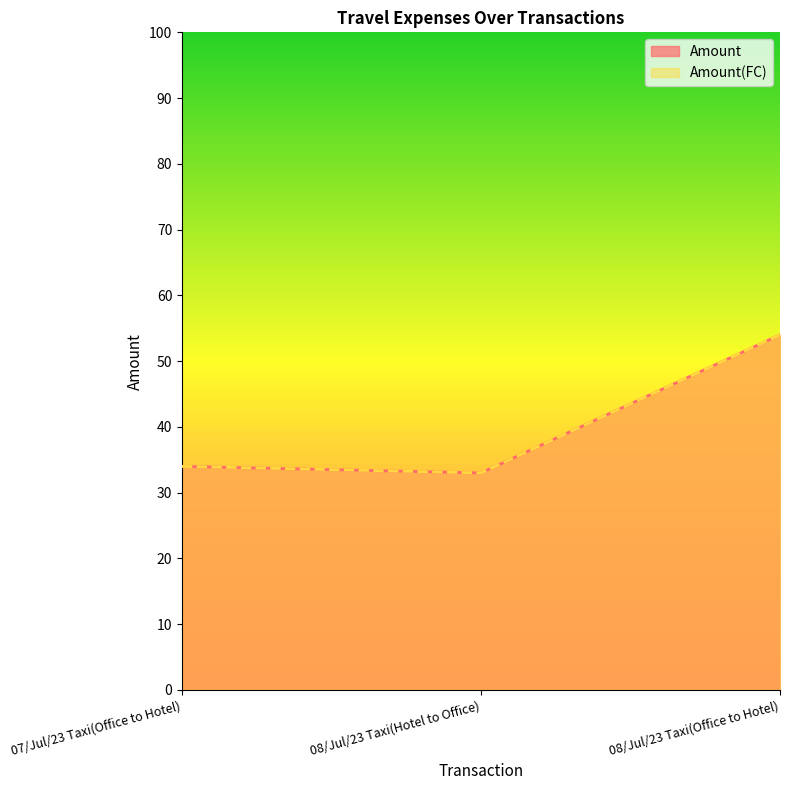

The value of Amount at 08/Jul/23 Taxi(Office to Hotel) is 54. True or false?

True